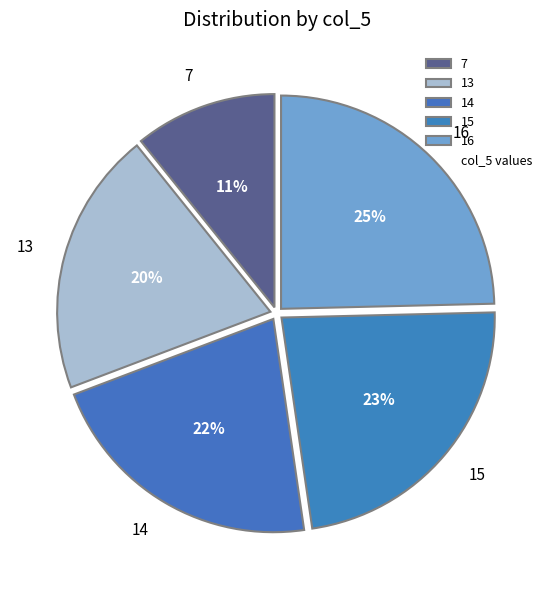

The 7 slice represents 11% of the pie. True or false?

True